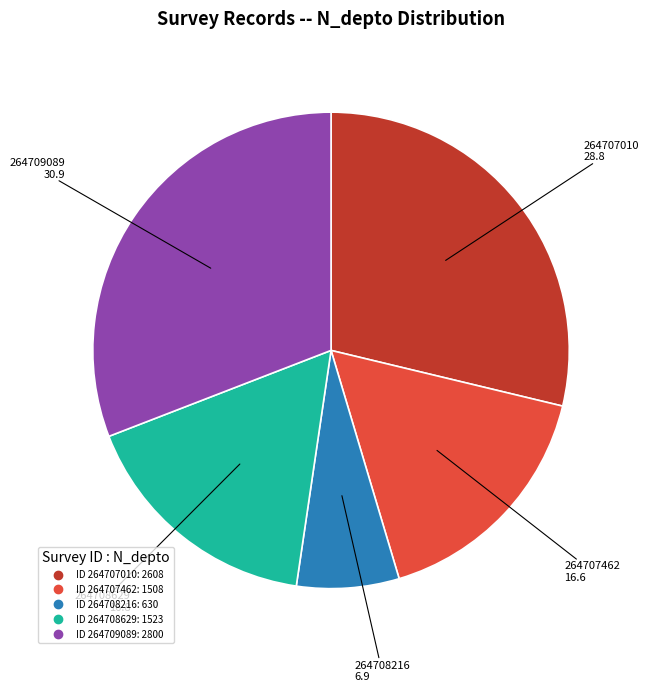

Does any single category account for the majority?

No